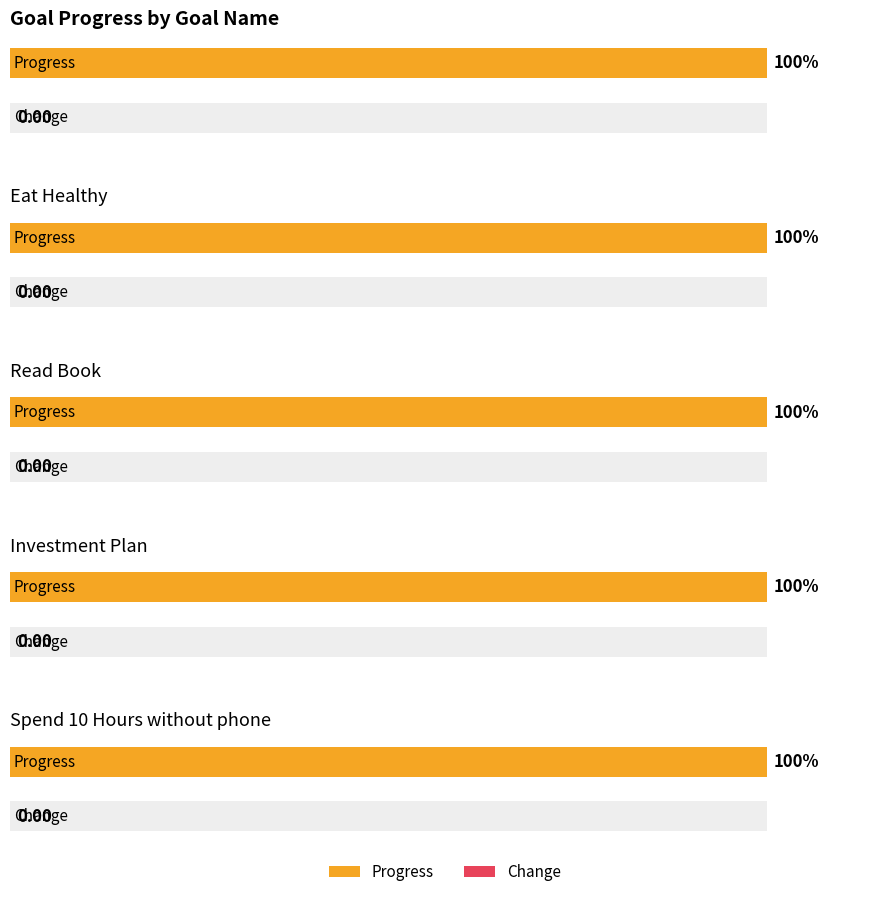

Reading right to left, extract all data points from this chart.

Progress: 1	1	1	1	1
Change: 0	0	0	0	0